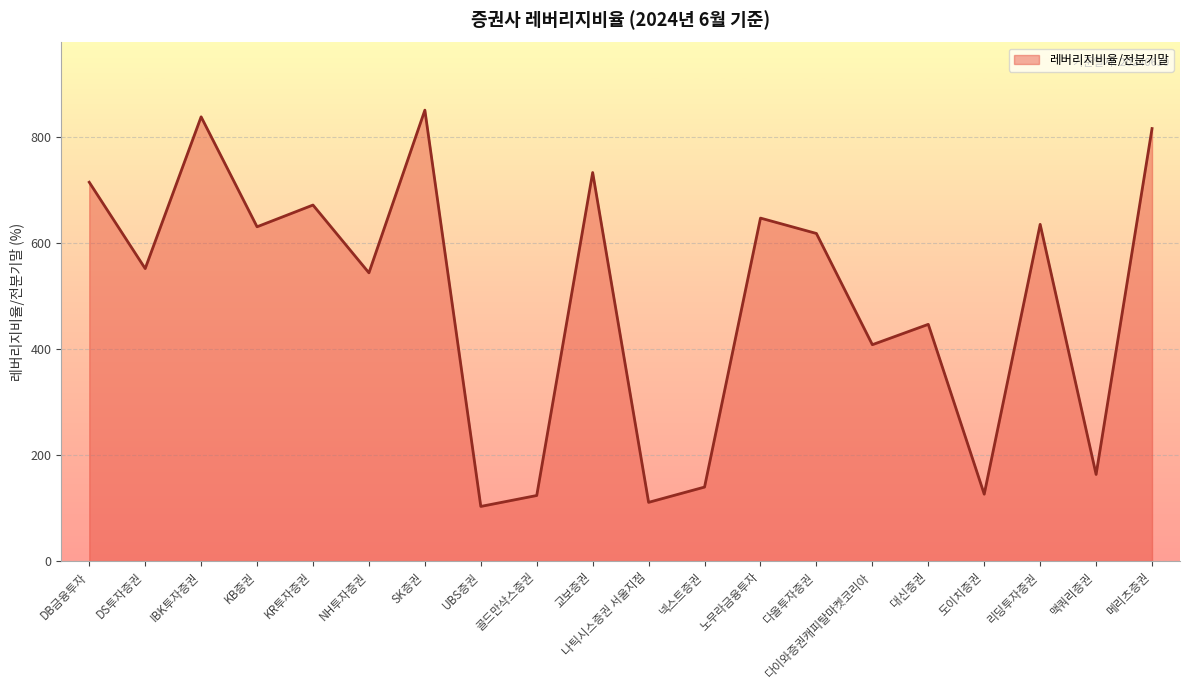

What is the approximate value at 골드만삭스증권?

123.7